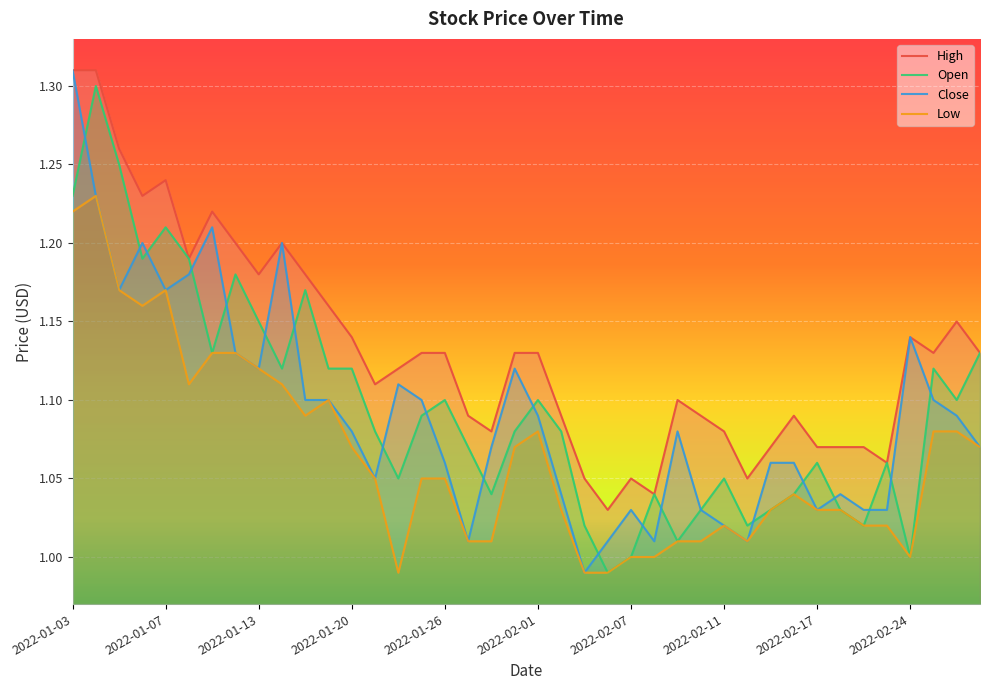

Reading right to left, what are all the values shown in this chart?

Open: 2022-03-01=1.1	2022-02-28=1.1	2022-02-25=1.1	2022-02-24=1.0	2022-02-23=1.1	2022-02-22=1.0	2022-02-18=1.0	2022-02-17=1.1	2022-02-16=1.0	2022-02-15=1.0	2022-02-14=1.0	2022-02-11=1.1	2022-02-10=1.0	2022-02-09=1.0	2022-02-08=1.0	2022-02-07=1.0	2022-02-04=1.0	2022-02-03=1.0	2022-02-02=1.1	2022-02-01=1.1	2022-01-31=1.1	2022-01-28=1.0	2022-01-27=1.1	2022-01-26=1.1	2022-01-25=1.1	2022-01-24=1.1	2022-01-21=1.1	2022-01-20=1.1	2022-01-19=1.1	2022-01-18=1.2	2022-01-14=1.1	2022-01-13=1.1	2022-01-12=1.2	2022-01-11=1.1	2022-01-10=1.2	2022-01-07=1.2	2022-01-06=1.2	2022-01-05=1.2	2022-01-04=1.3	2022-01-03=1.2
Close: 2022-03-01=1.1	2022-02-28=1.1	2022-02-25=1.1	2022-02-24=1.1	2022-02-23=1.0	2022-02-22=1.0	2022-02-18=1.0	2022-02-17=1.0	2022-02-16=1.1	2022-02-15=1.1	2022-02-14=1.0	2022-02-11=1.0	2022-02-10=1.0	2022-02-09=1.1	2022-02-08=1.0	2022-02-07=1.0	2022-02-04=1.0	2022-02-03=1.0	2022-02-02=1.0	2022-02-01=1.1	2022-01-31=1.1	2022-01-28=1.1	2022-01-27=1.0	2022-01-26=1.1	2022-01-25=1.1	2022-01-24=1.1	2022-01-21=1.1	2022-01-20=1.1	2022-01-19=1.1	2022-01-18=1.1	2022-01-14=1.2	2022-01-13=1.1	2022-01-12=1.1	2022-01-11=1.2	2022-01-10=1.2	2022-01-07=1.2	2022-01-06=1.2	2022-01-05=1.2	2022-01-04=1.2	2022-01-03=1.3
High: 2022-03-01=1.1	2022-02-28=1.1	2022-02-25=1.1	2022-02-24=1.1	2022-02-23=1.1	2022-02-22=1.1	2022-02-18=1.1	2022-02-17=1.1	2022-02-16=1.1	2022-02-15=1.1	2022-02-14=1.1	2022-02-11=1.1	2022-02-10=1.1	2022-02-09=1.1	2022-02-08=1.0	2022-02-07=1.1	2022-02-04=1.0	2022-02-03=1.1	2022-02-02=1.1	2022-02-01=1.1	2022-01-31=1.1	2022-01-28=1.1	2022-01-27=1.1	2022-01-26=1.1	2022-01-25=1.1	2022-01-24=1.1	2022-01-21=1.1	2022-01-20=1.1	2022-01-19=1.2	2022-01-18=1.2	2022-01-14=1.2	2022-01-13=1.2	2022-01-12=1.2	2022-01-11=1.2	2022-01-10=1.2	2022-01-07=1.2	2022-01-06=1.2	2022-01-05=1.3	2022-01-04=1.3	2022-01-03=1.3
Low: 2022-03-01=1.1	2022-02-28=1.1	2022-02-25=1.1	2022-02-24=1.0	2022-02-23=1.0	2022-02-22=1.0	2022-02-18=1.0	2022-02-17=1.0	2022-02-16=1.0	2022-02-15=1.0	2022-02-14=1.0	2022-02-11=1.0	2022-02-10=1.0	2022-02-09=1.0	2022-02-08=1.0	2022-02-07=1.0	2022-02-04=1.0	2022-02-03=1.0	2022-02-02=1.0	2022-02-01=1.1	2022-01-31=1.1	2022-01-28=1.0	2022-01-27=1.0	2022-01-26=1.1	2022-01-25=1.1	2022-01-24=1.0	2022-01-21=1.1	2022-01-20=1.1	2022-01-19=1.1	2022-01-18=1.1	2022-01-14=1.1	2022-01-13=1.1	2022-01-12=1.1	2022-01-11=1.1	2022-01-10=1.1	2022-01-07=1.2	2022-01-06=1.2	2022-01-05=1.2	2022-01-04=1.2	2022-01-03=1.2